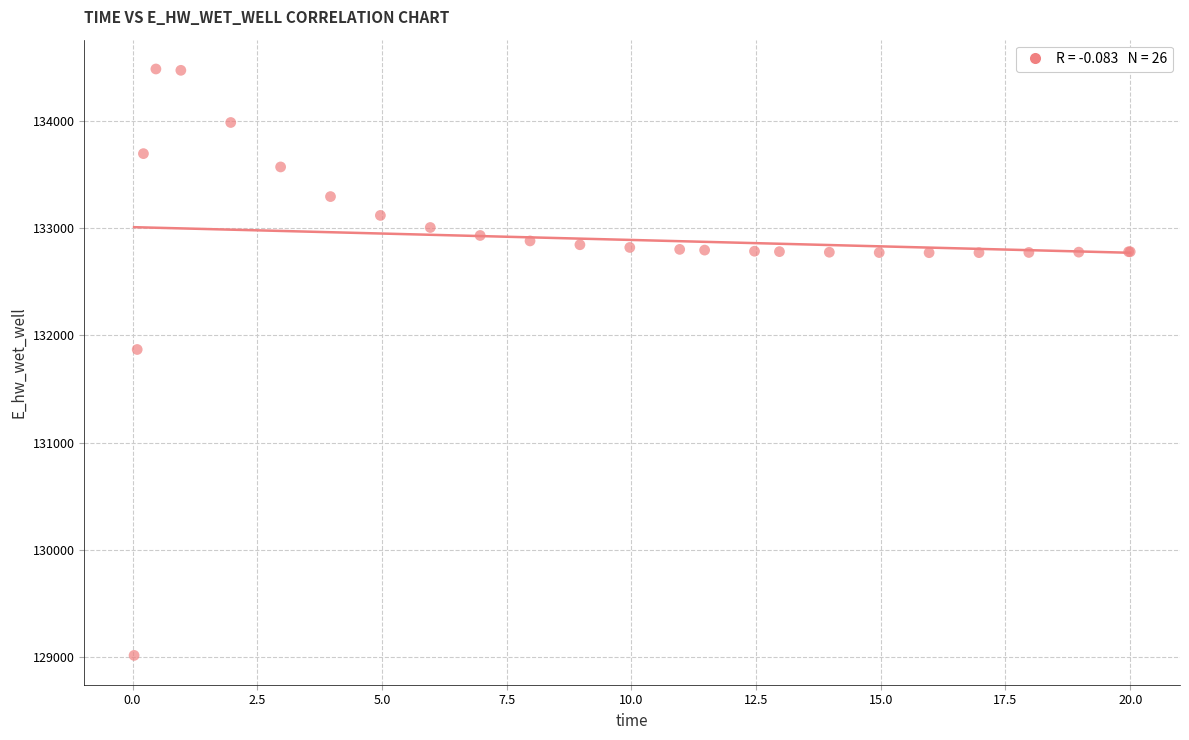

What Y value in the scatter plot is closest to 131748?

131867.2